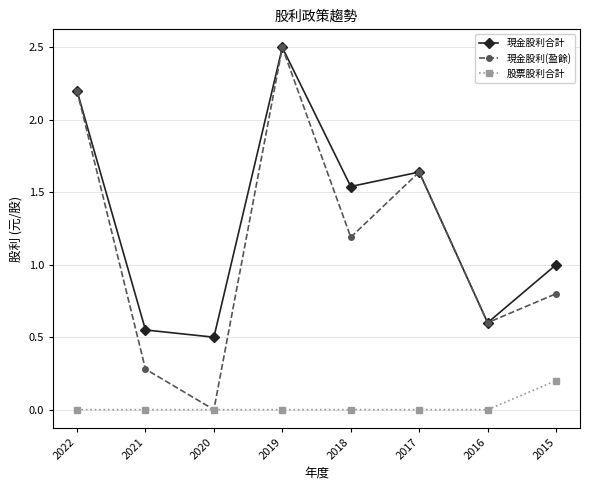

How many data points in 現金股利(盈餘) are above 1?

4